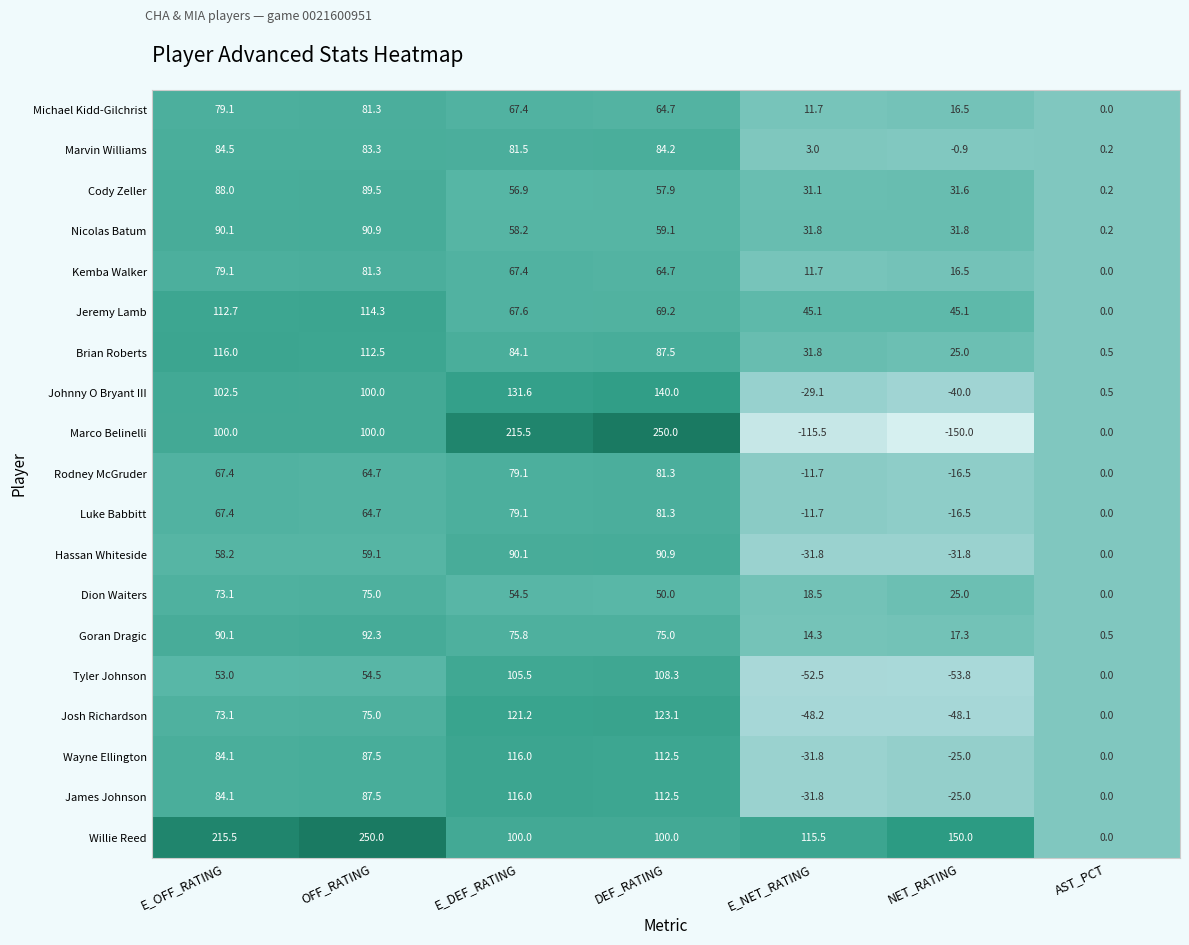

Rank the categories by Johnny O Bryant III value from highest to lowest.

DEF_RATING, E_DEF_RATING, E_OFF_RATING, OFF_RATING, AST_PCT, E_NET_RATING, NET_RATING